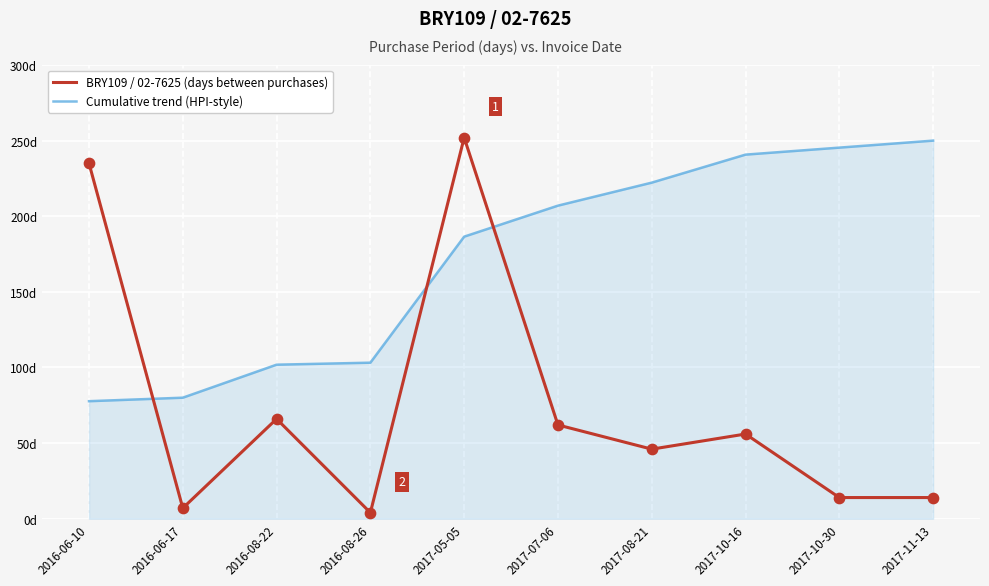

At which category is the sum across all series the highest?

2017-05-05